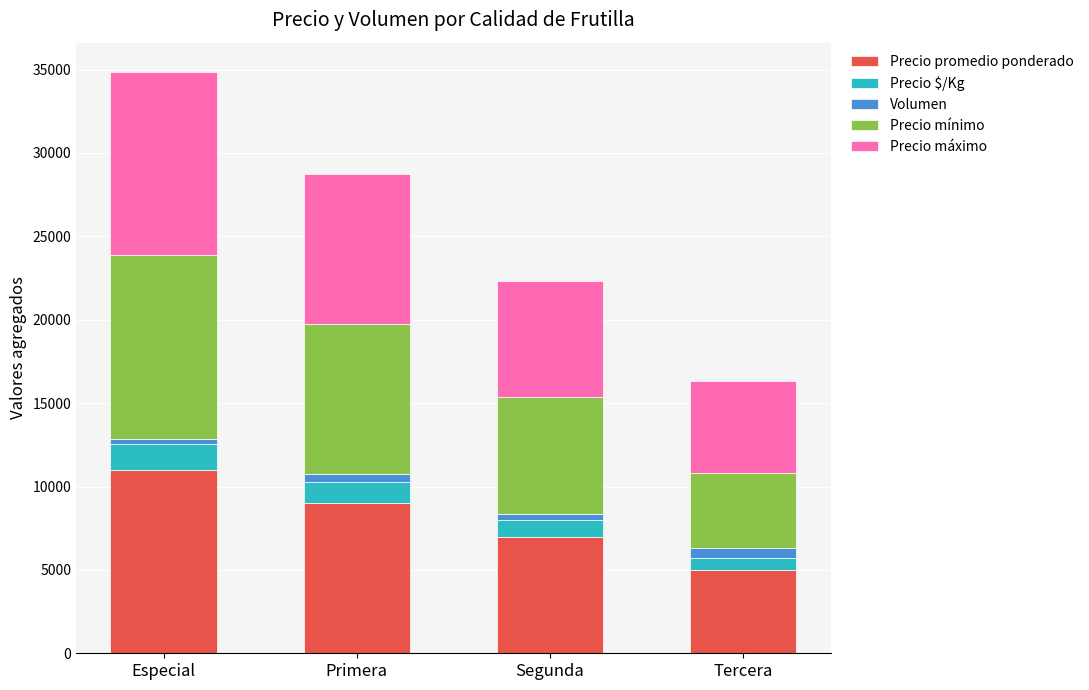

Which category has the highest value in the Precio promedio ponderado series?

Especial